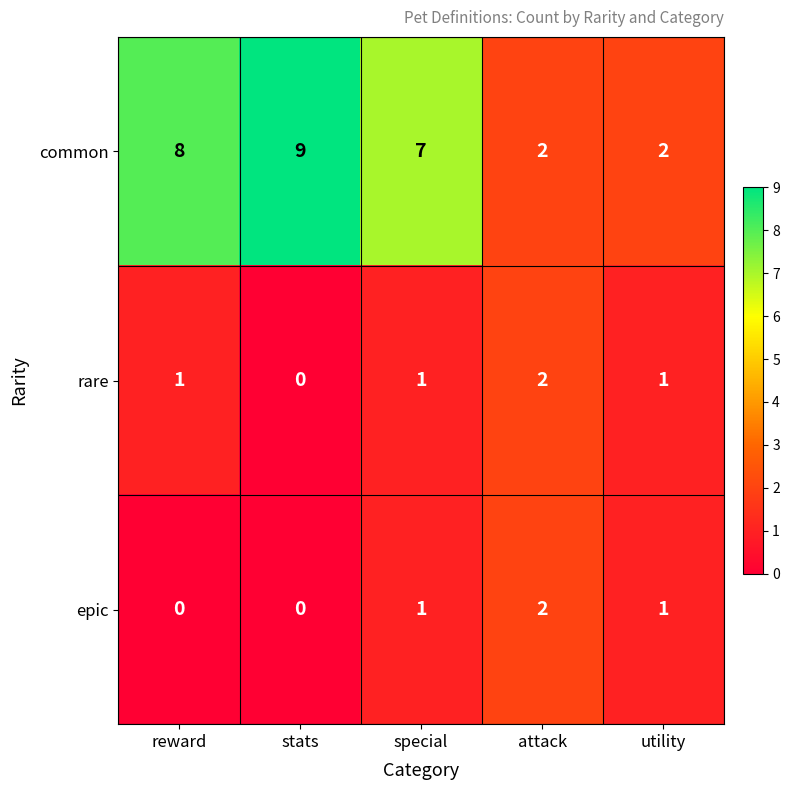

What is the average value of the common series?

6